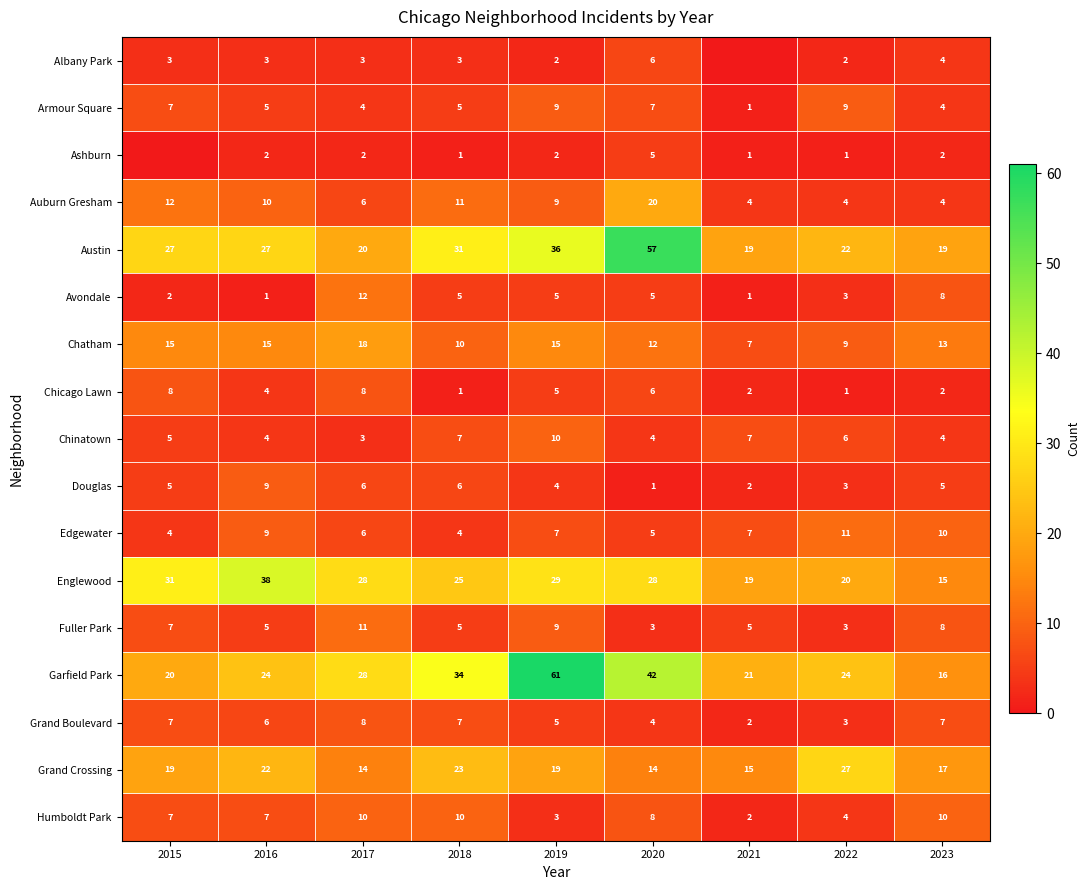

What is the sum of all Grand Crossing values?

170